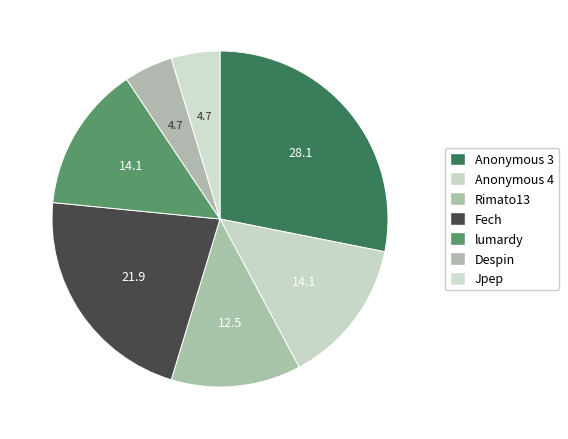

To the nearest percent, what portion does Fech represent?

22%